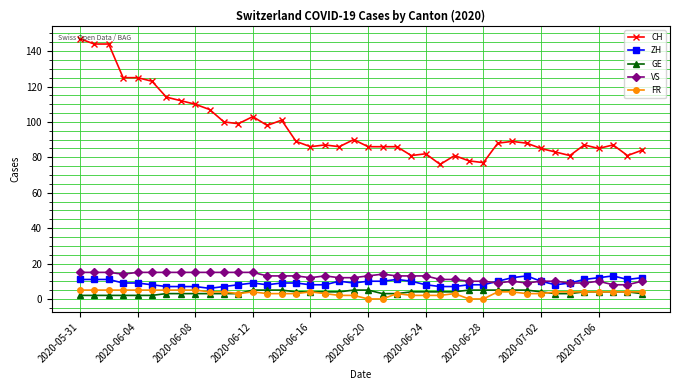

What is the highest value of the GE series?

5